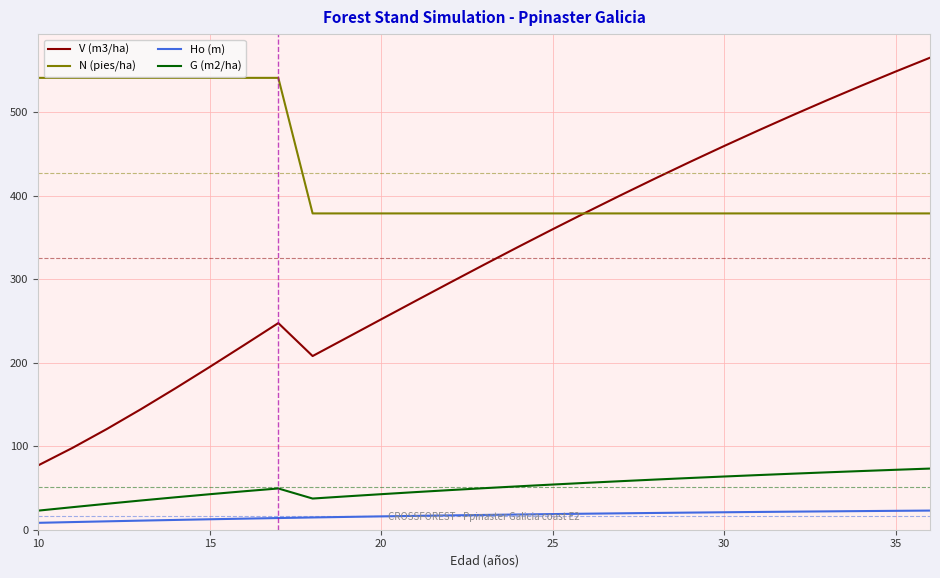

True or false: G (m2/ha) and N (pies/ha) intersect in this chart.

False